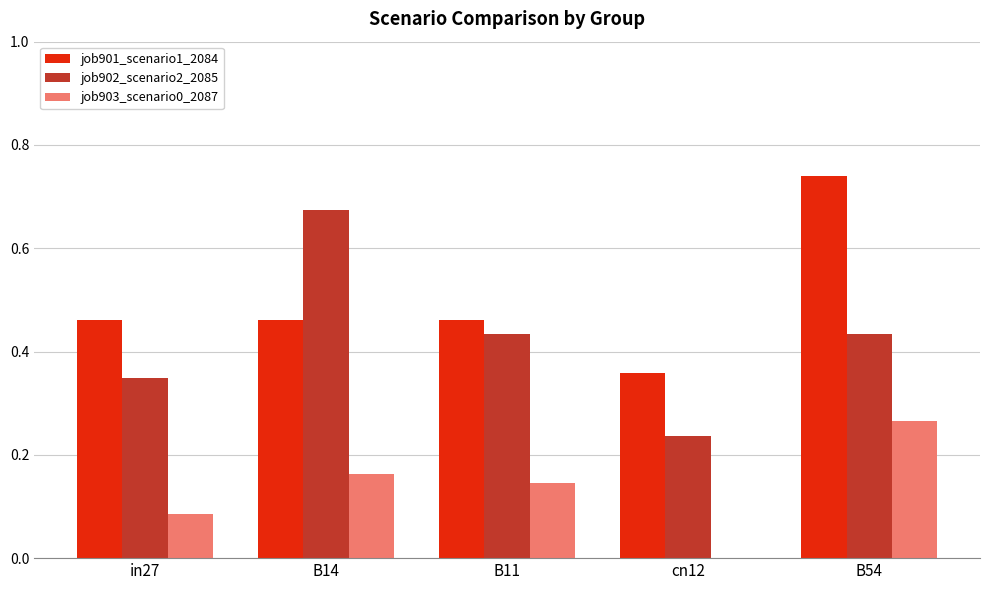

What is the total value across all series at in27?

0.9